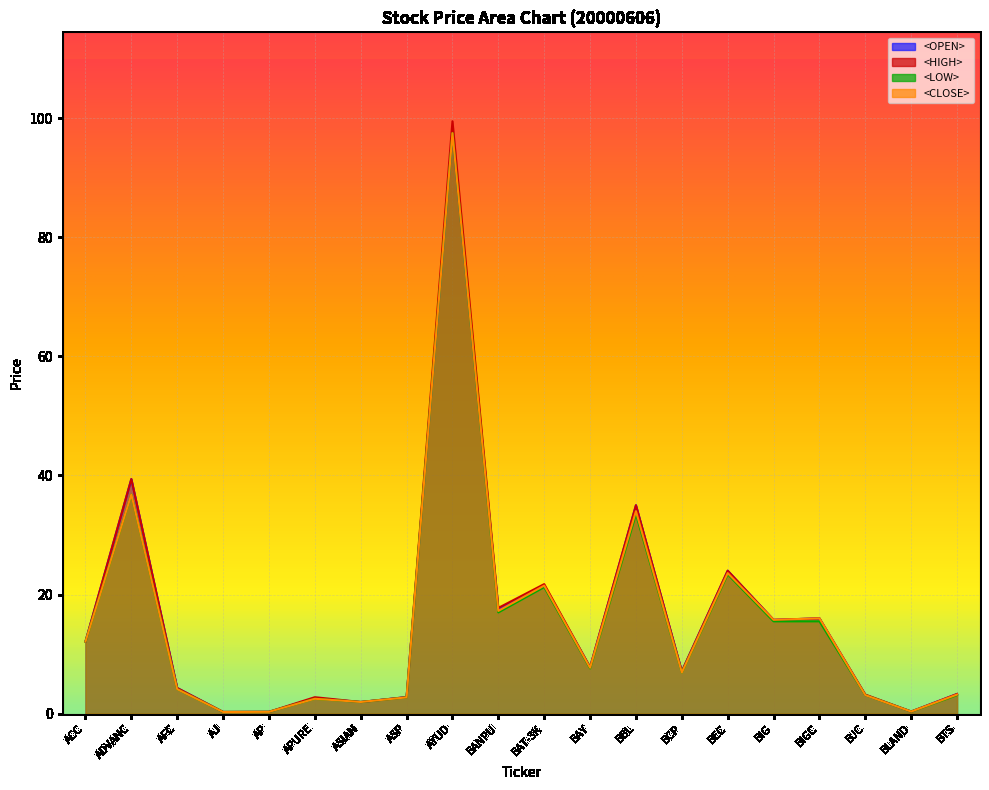

Rank the series at AP from lowest to highest value.

<OPEN>, <HIGH>, <LOW>, <CLOSE>